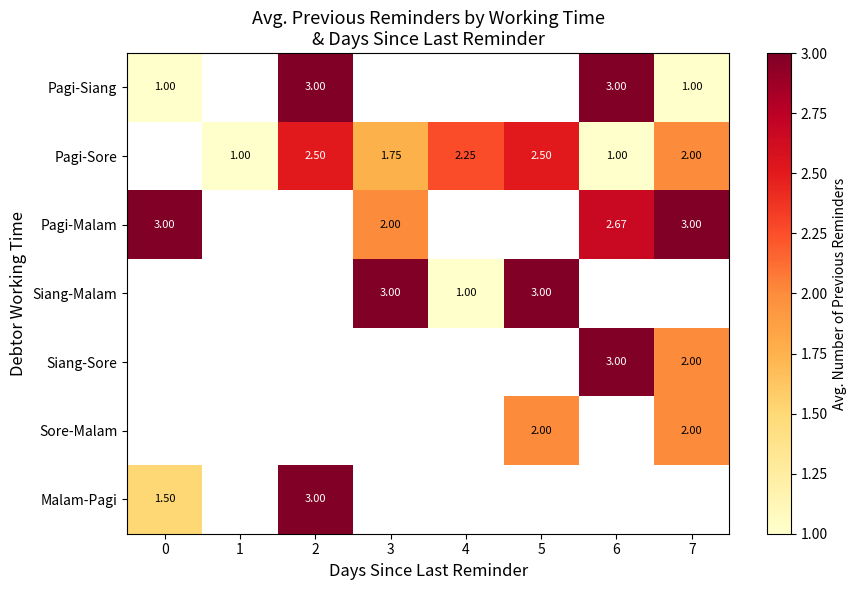

How many values in Pagi-Sore are above zero?

7